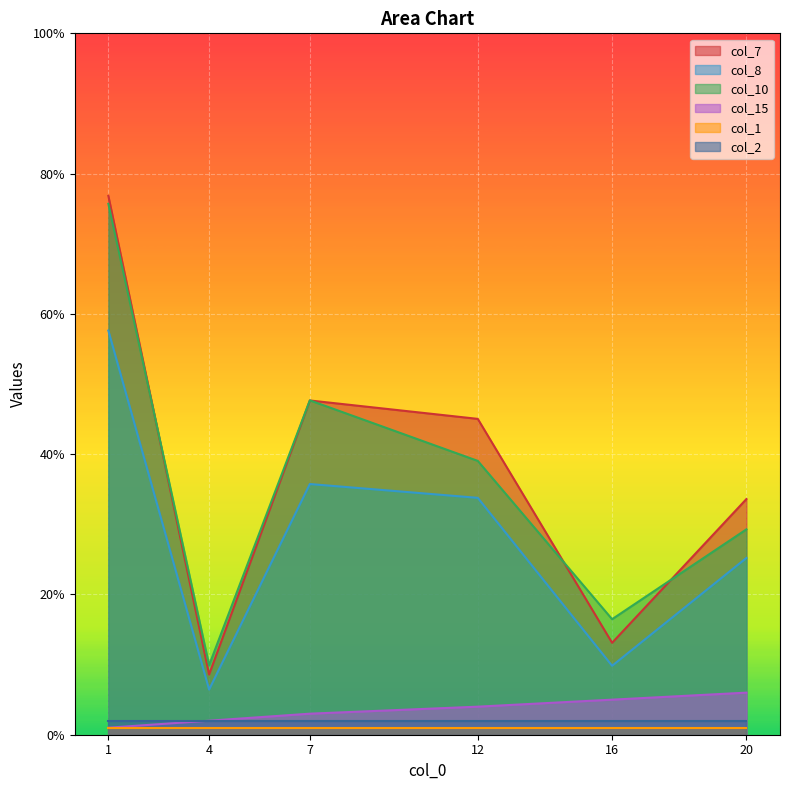

How many series are shown in this chart?

6